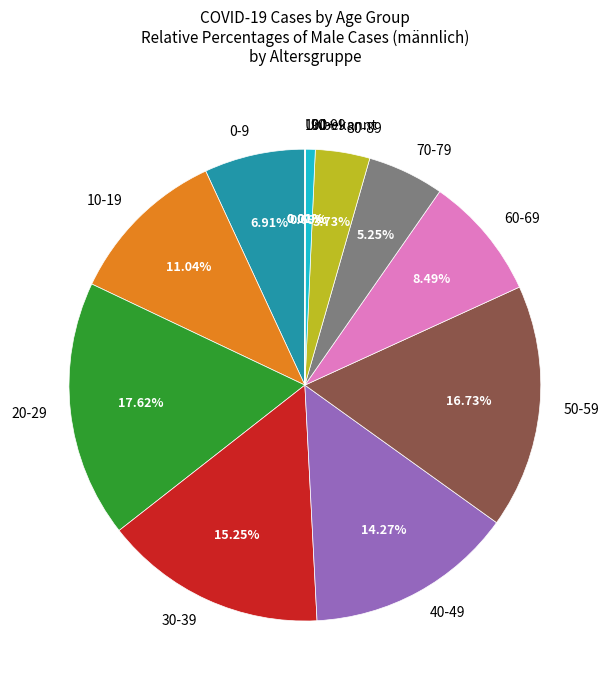

Between 90-99 and 0-9, which is larger?

0-9